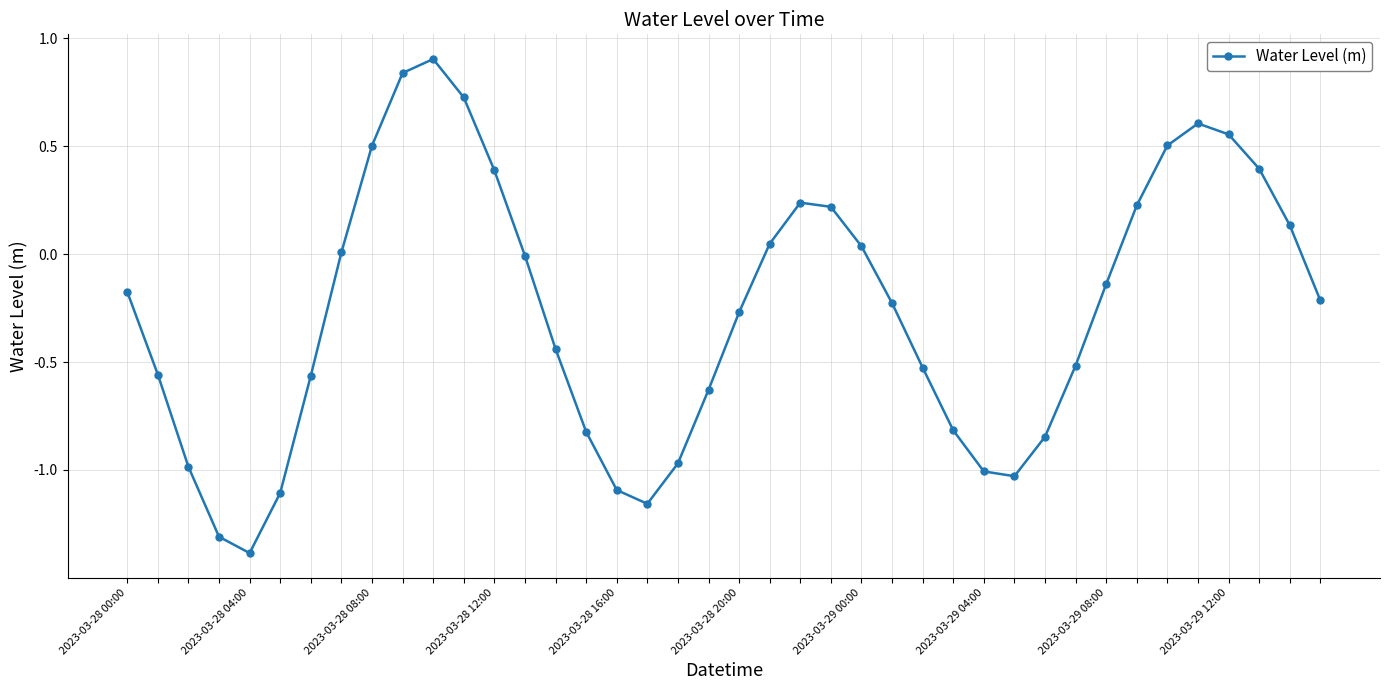

What is the greatest value displayed?

0.9